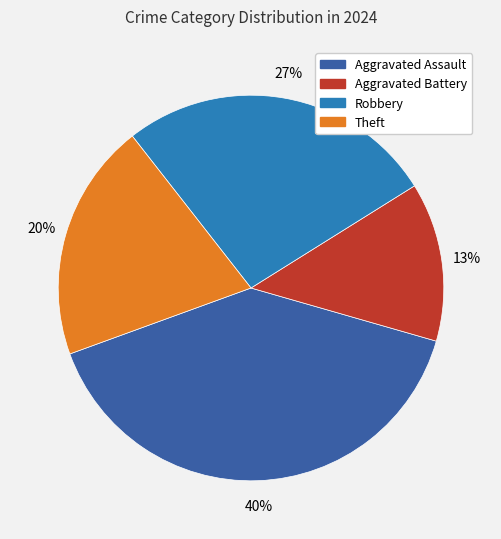

Does Aggravated Assault represent more than half of the total?

No